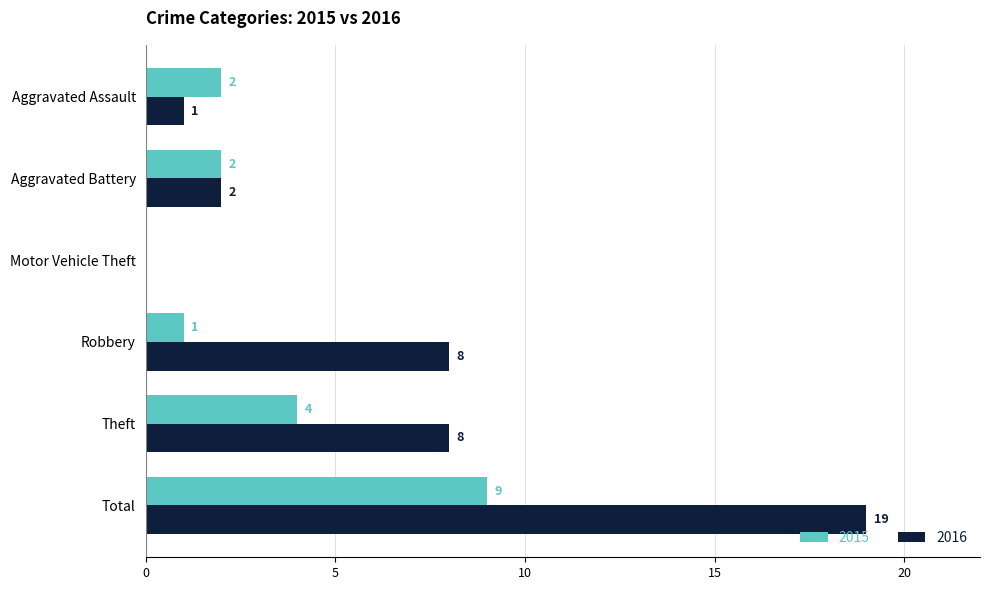

Between Theft and Total, which series saw the biggest shift?

2016